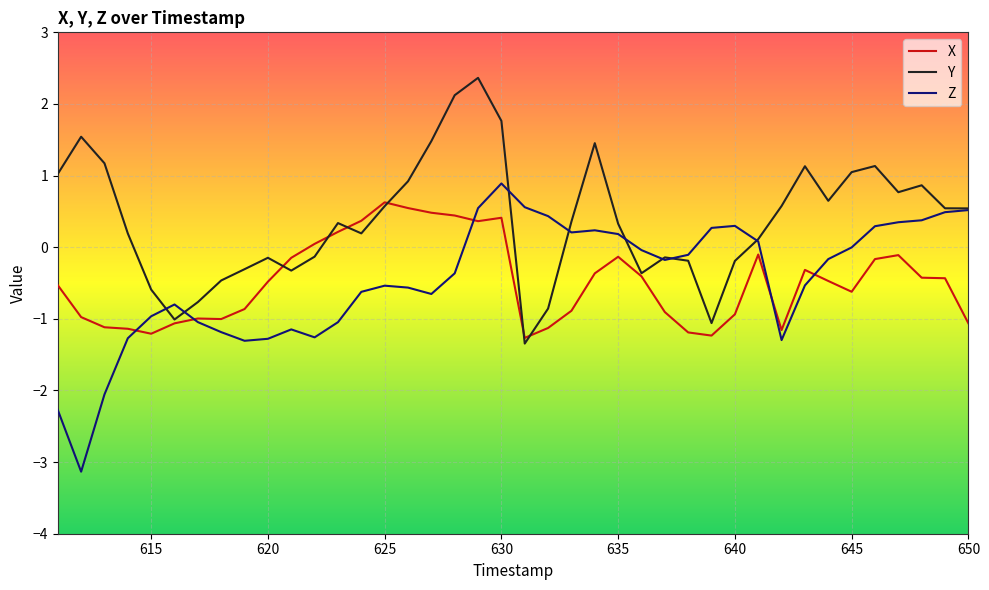

Which series has the largest range (max minus min)?

Z